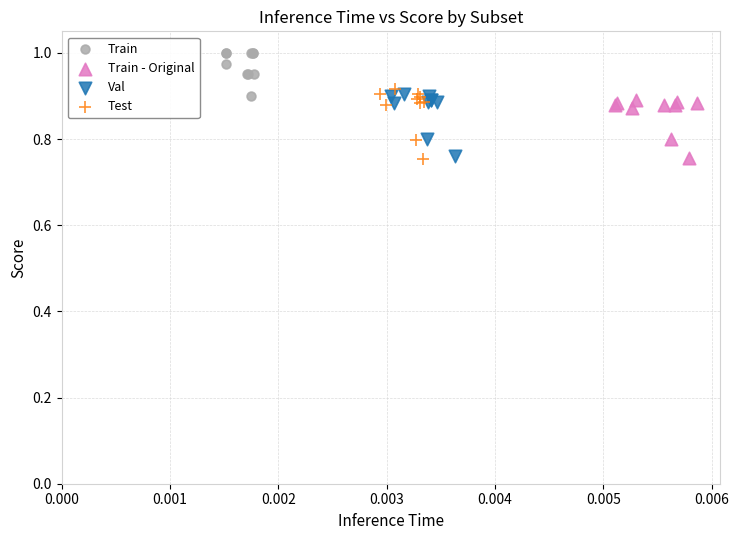

Which series has the widest spread of Y values?

Test